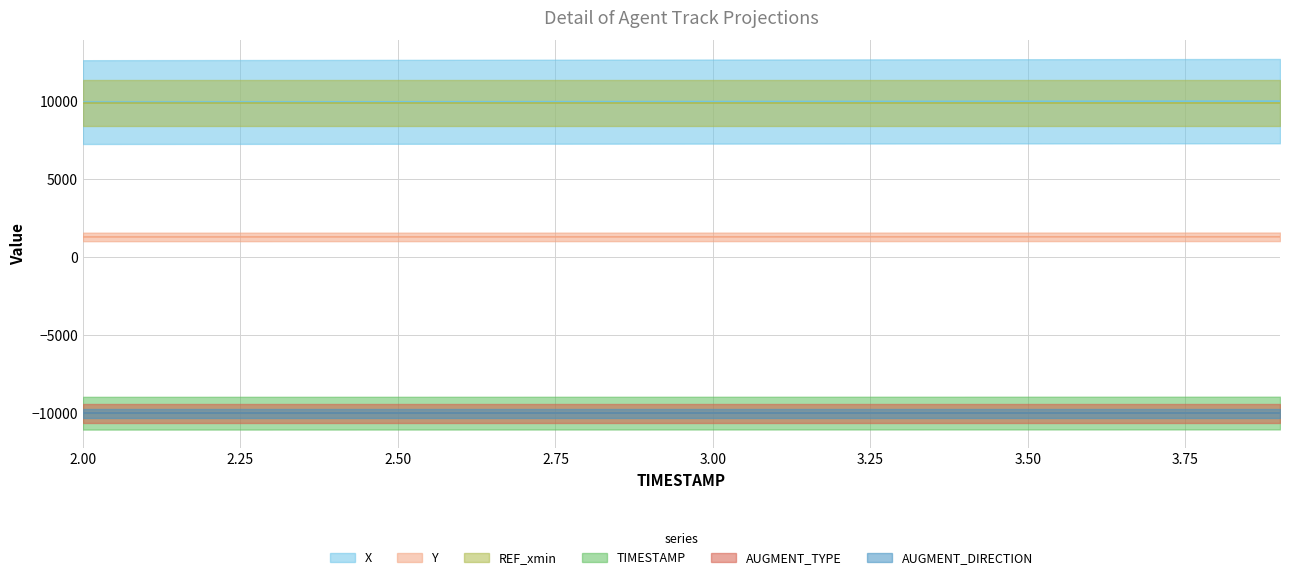

What is the difference between the Y values at 2.2 and 3.7?

6.0